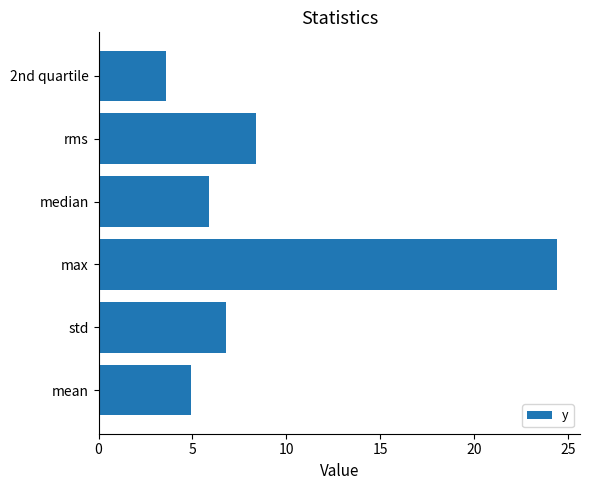

Rank the categories by value from lowest to highest.

2nd quartile, mean, median, std, rms, max